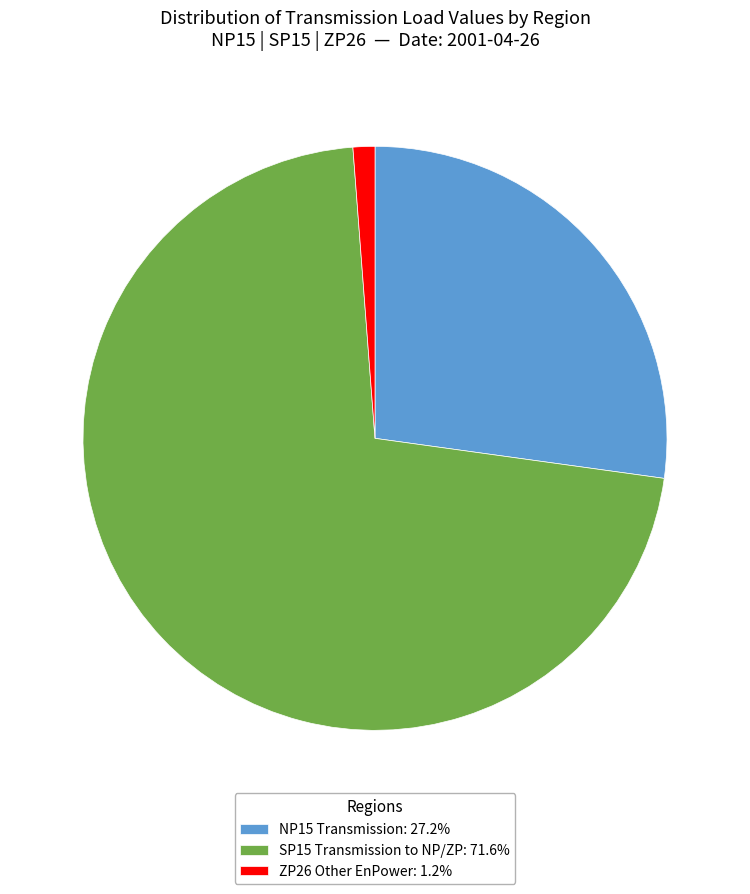

Is the sum of SP15 Transmission to NP/ZP: 71.6% and ZP26 Other EnPower: 1.2% greater than half?

Yes